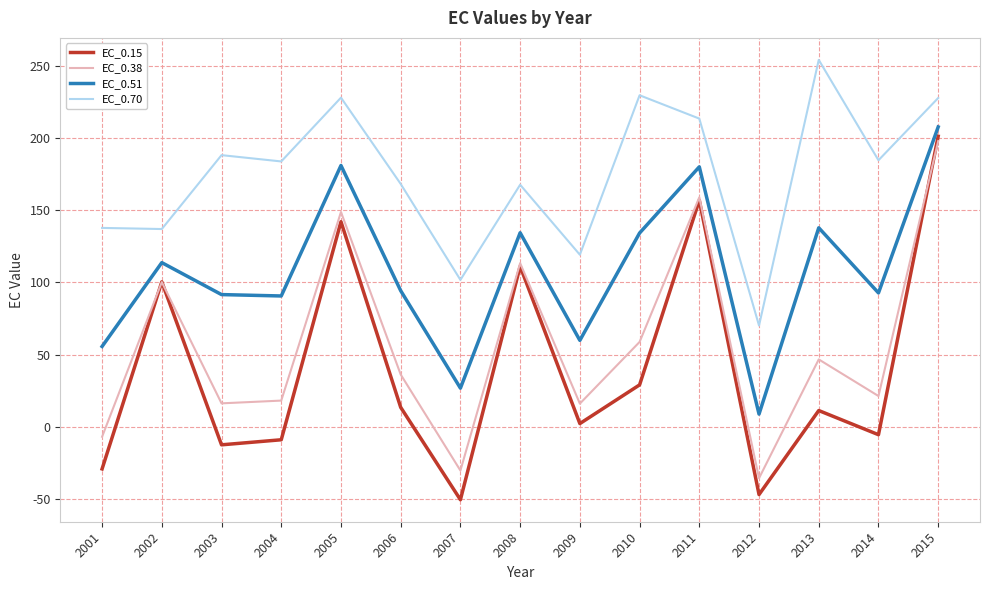

Rank the series at 2009 from highest to lowest value.

EC_0.70, EC_0.51, EC_0.38, EC_0.15